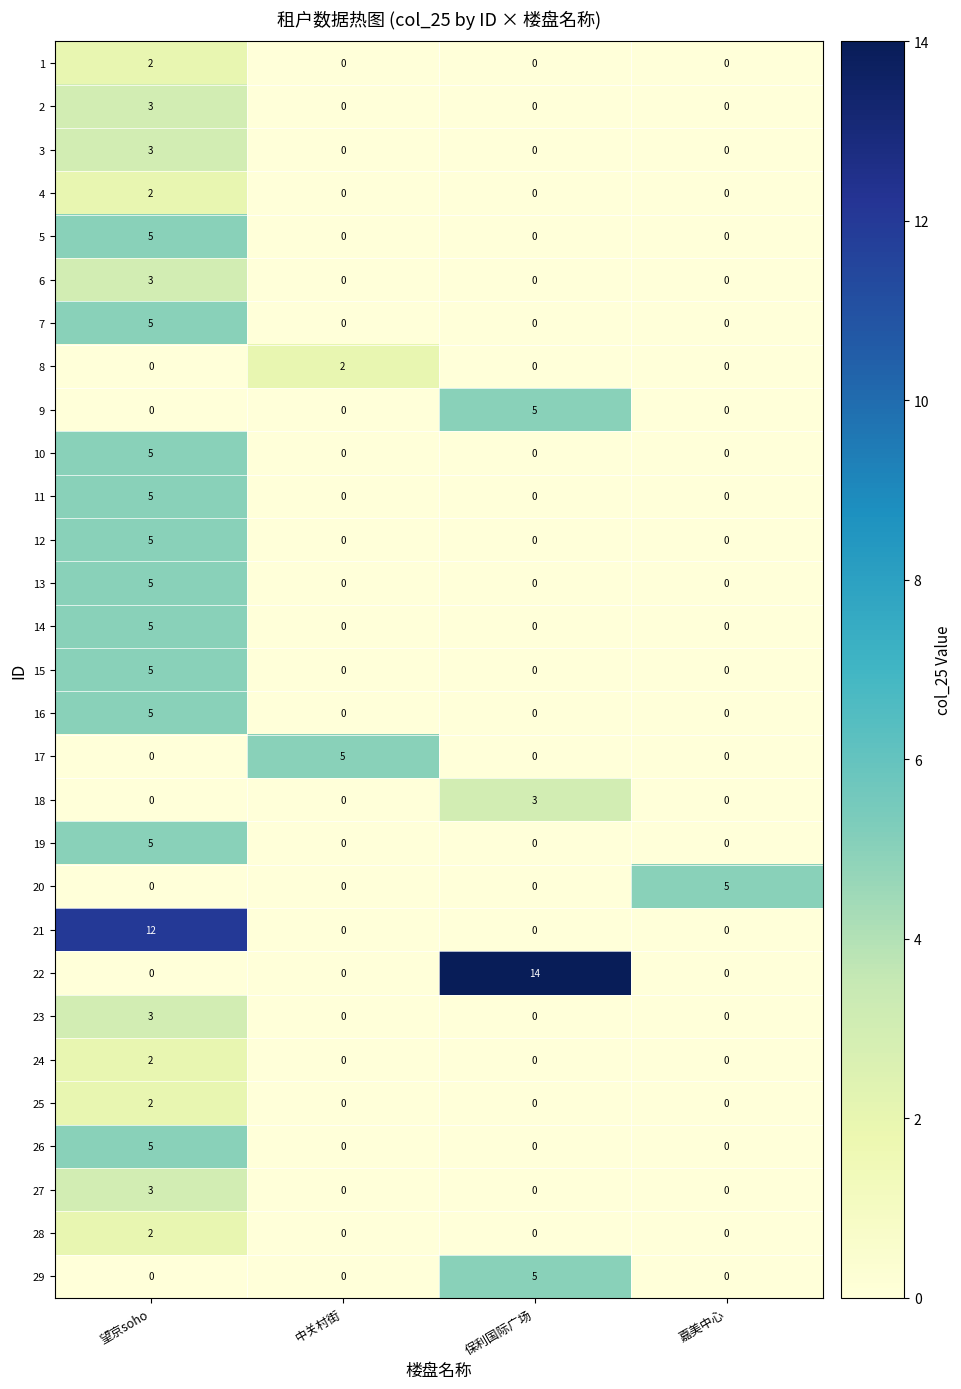

Which series has the largest range (max minus min)?

22